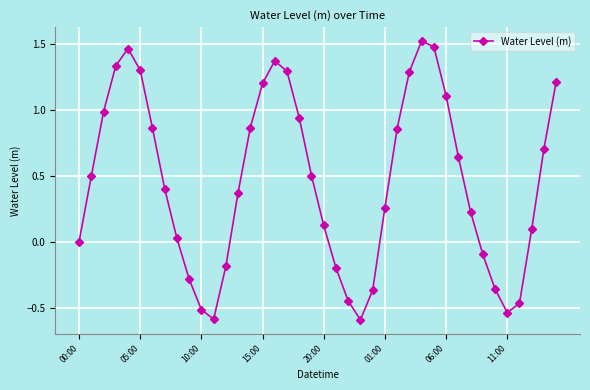

How many categories are shown in the chart?

40